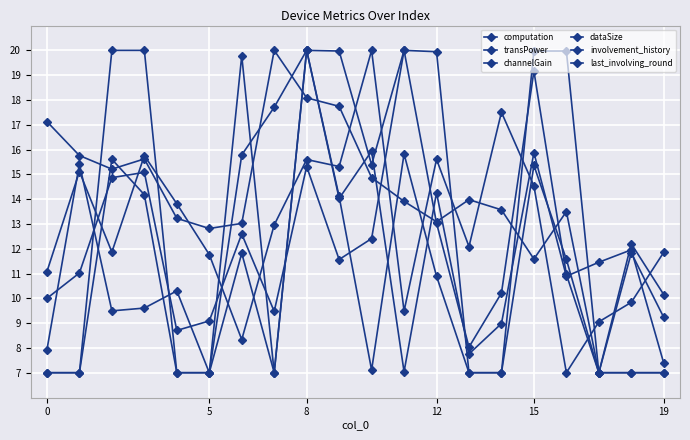

At which label does last_involving_round first exceed 15?

8